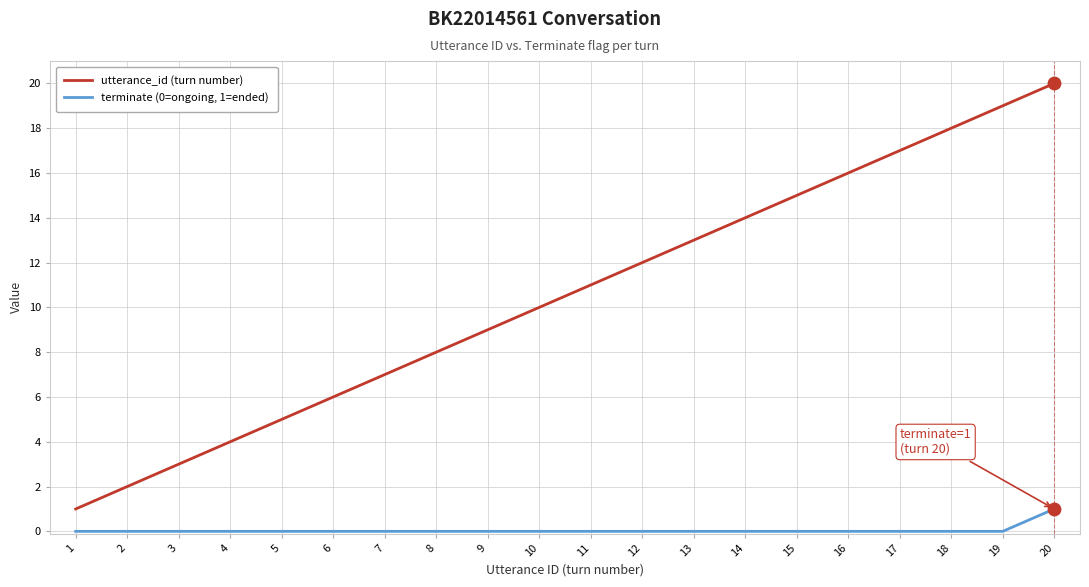

At which category is the sum across all series the highest?

20